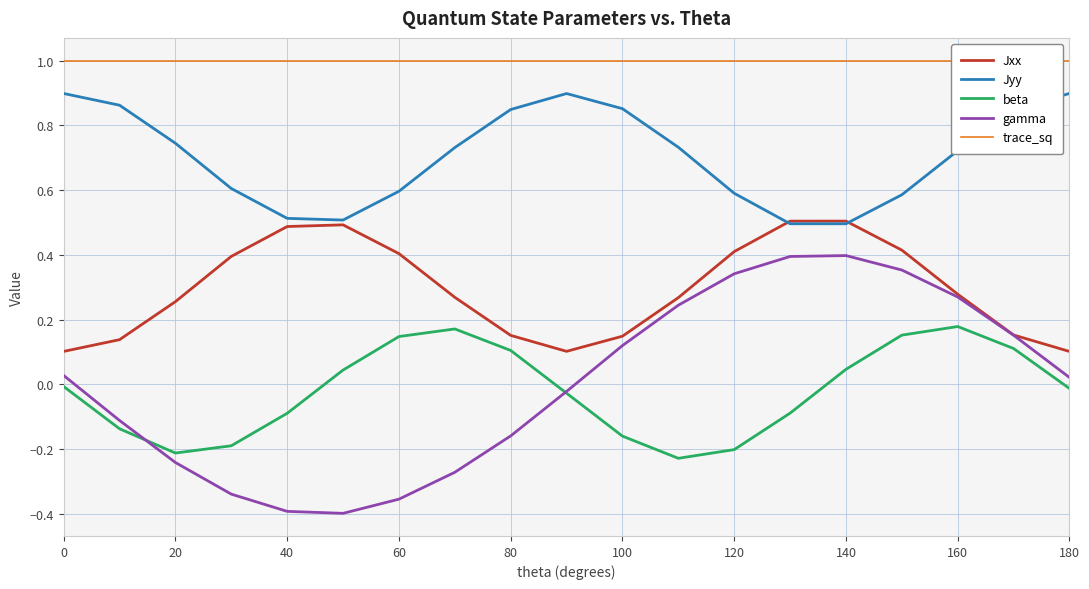

True or false: Jyy and gamma intersect in this chart.

False